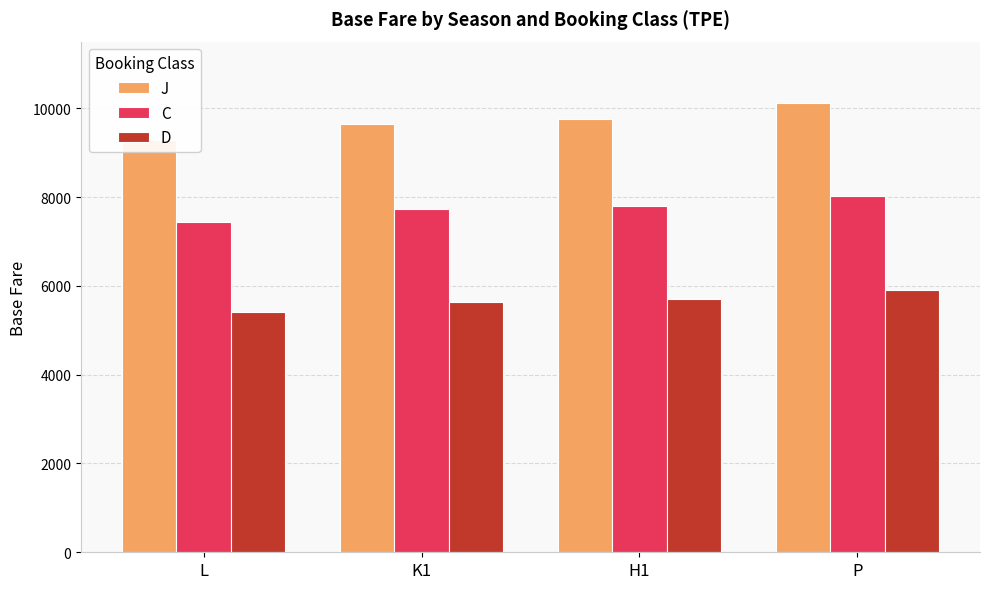

What is the spread (max minus min) of values at K1?

4025